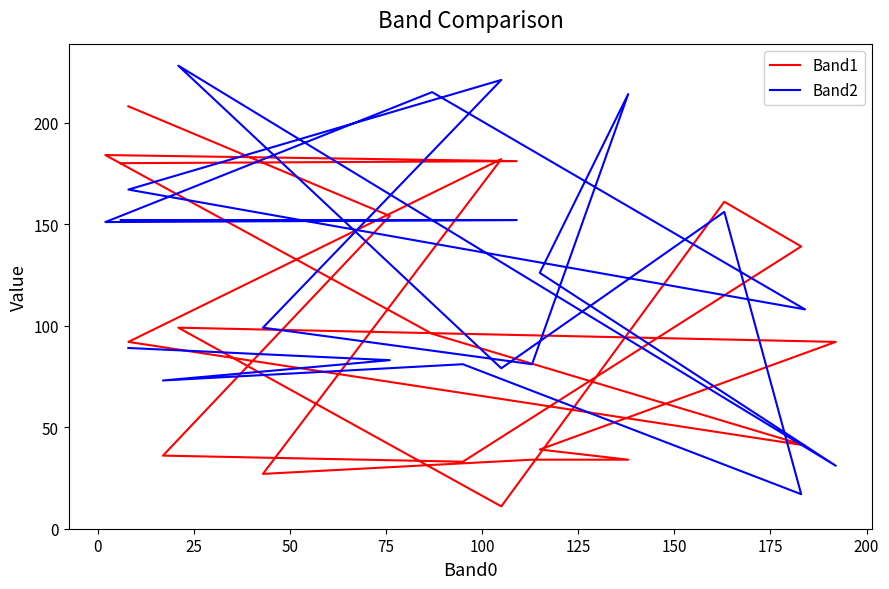

What is the value of the Band2 point at the 18th from the left?

151